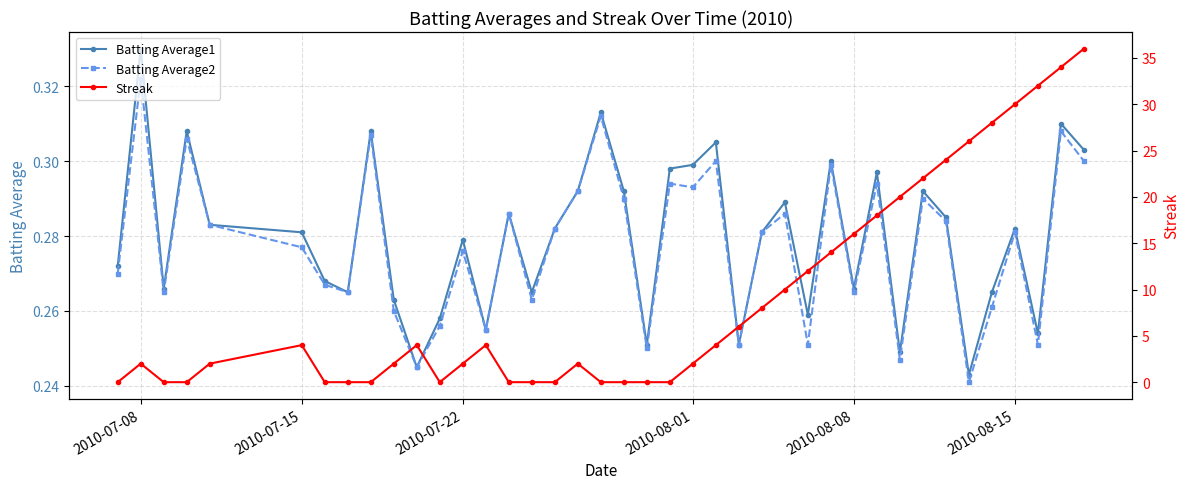

True or false: Batting Average1 has more than 0 interior local peaks.

True